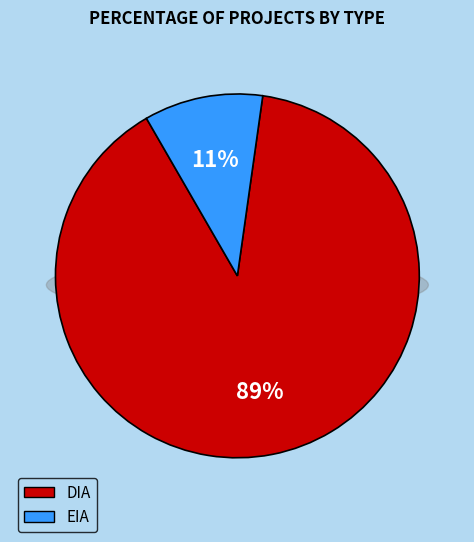

Does EIA represent more than half of the total?

No